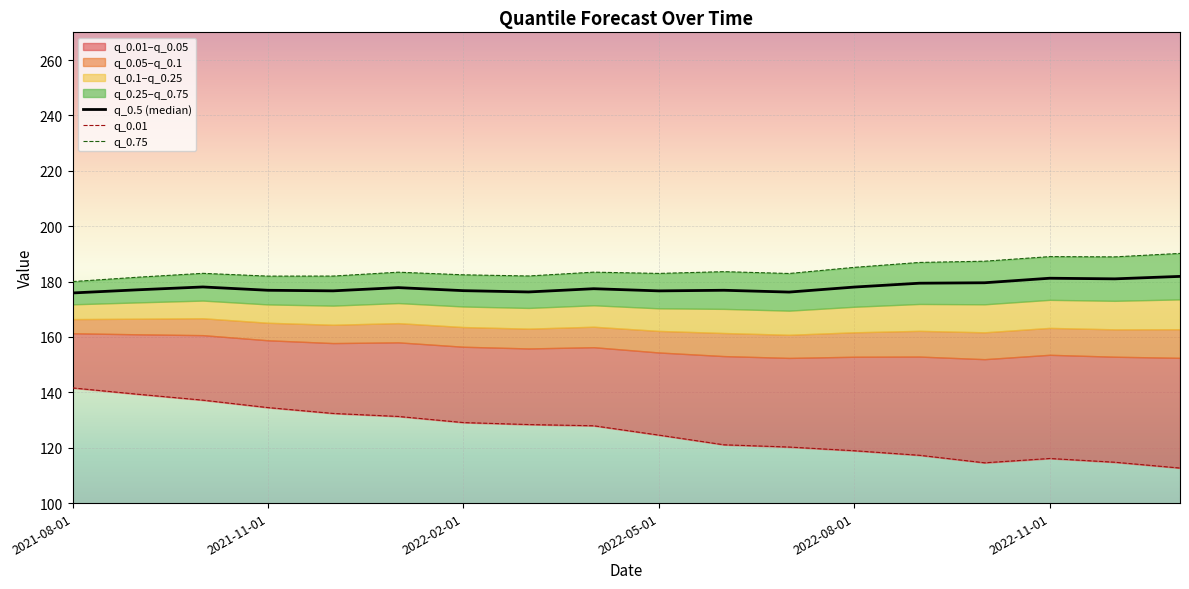

Which series has the largest total across all categories?

q_0.75